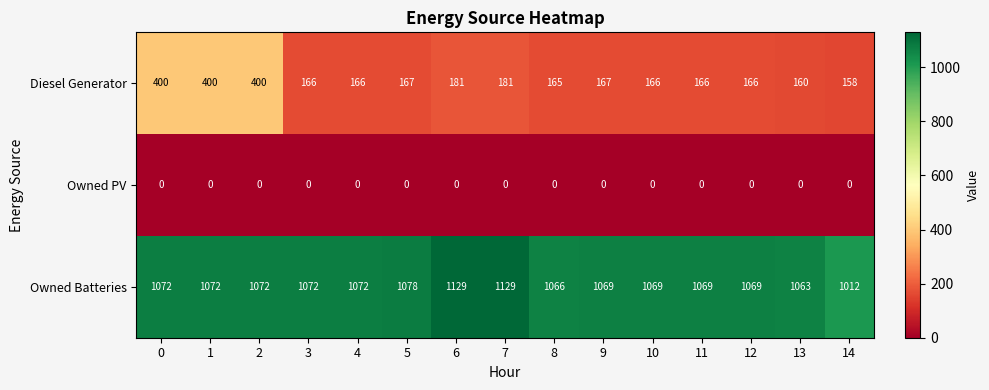

Is it true that Diesel Generator equals 166 at 10?

True